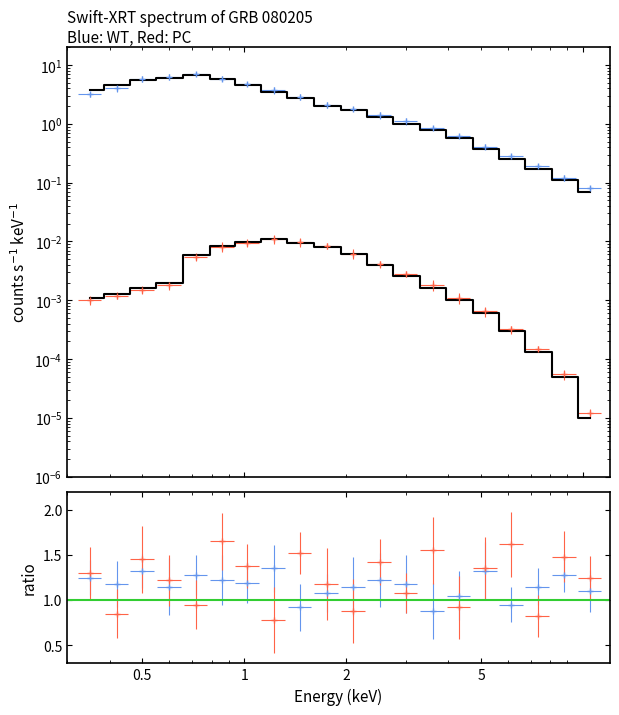

List the series in order of their overall mean, highest first.

model_WT, model_PC